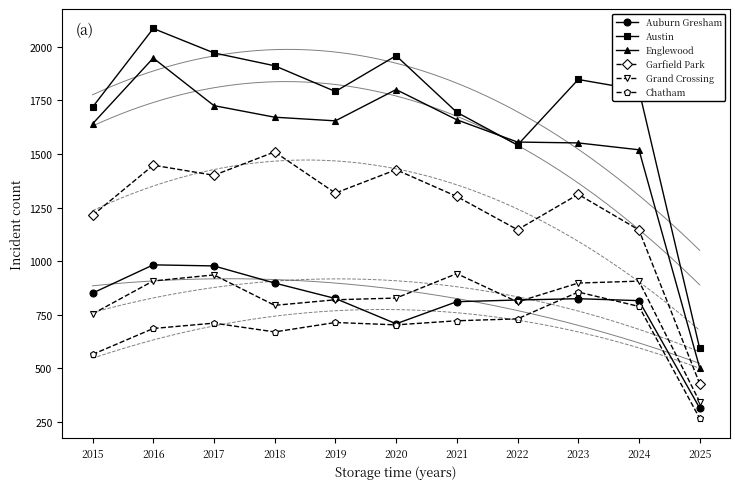

Which series has the largest total across all categories?

Austin